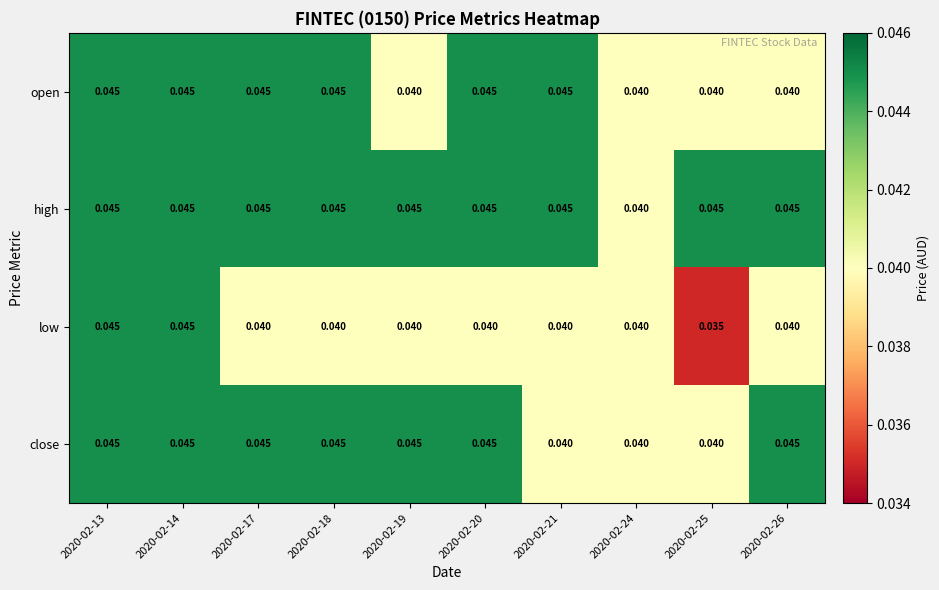

Which series has the largest total across all categories?

high